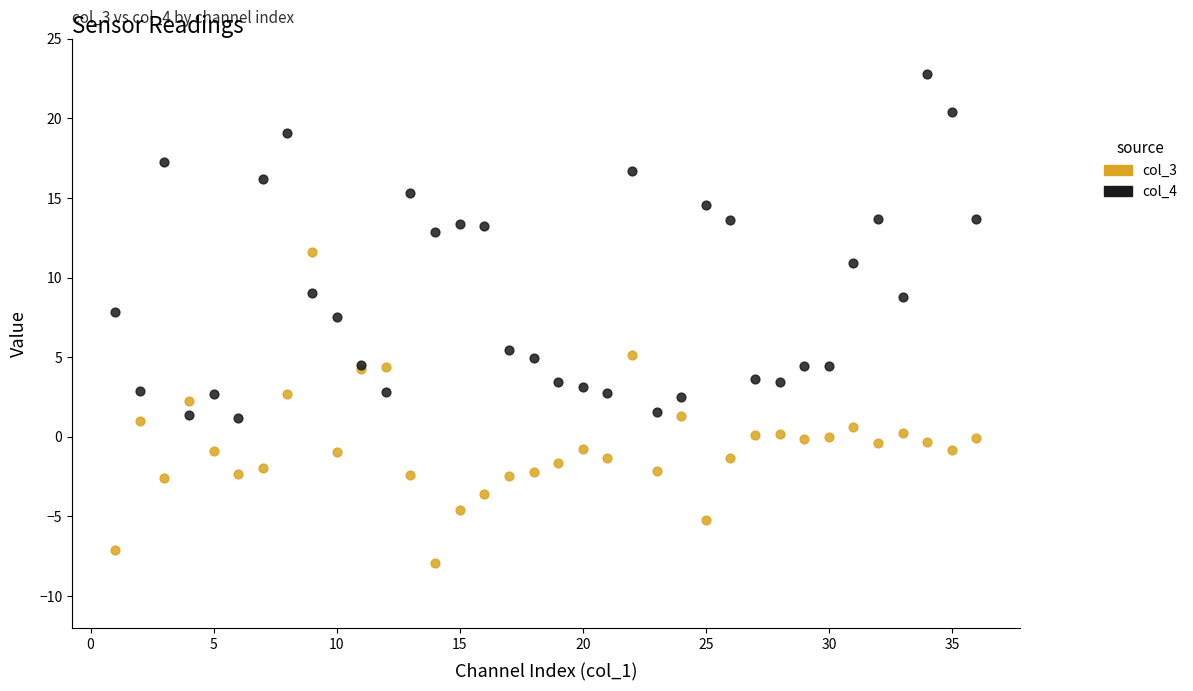

What are all the series names shown in the legend?

col_3, col_4